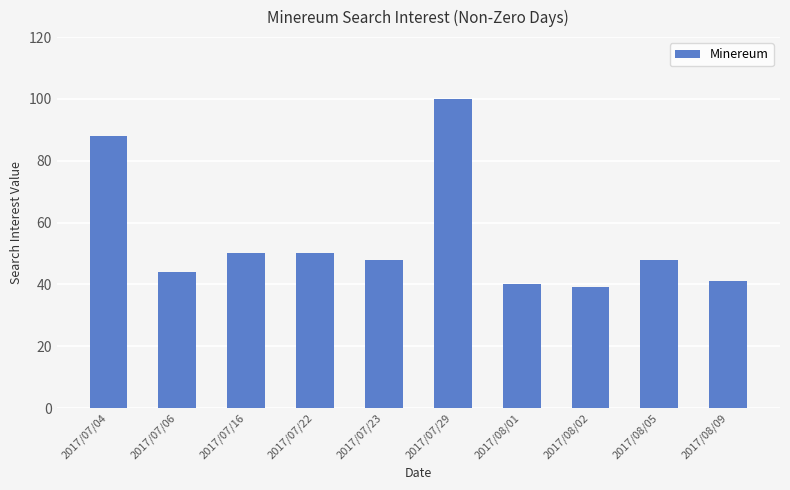

Where does the data first go above 48?

2017/07/04